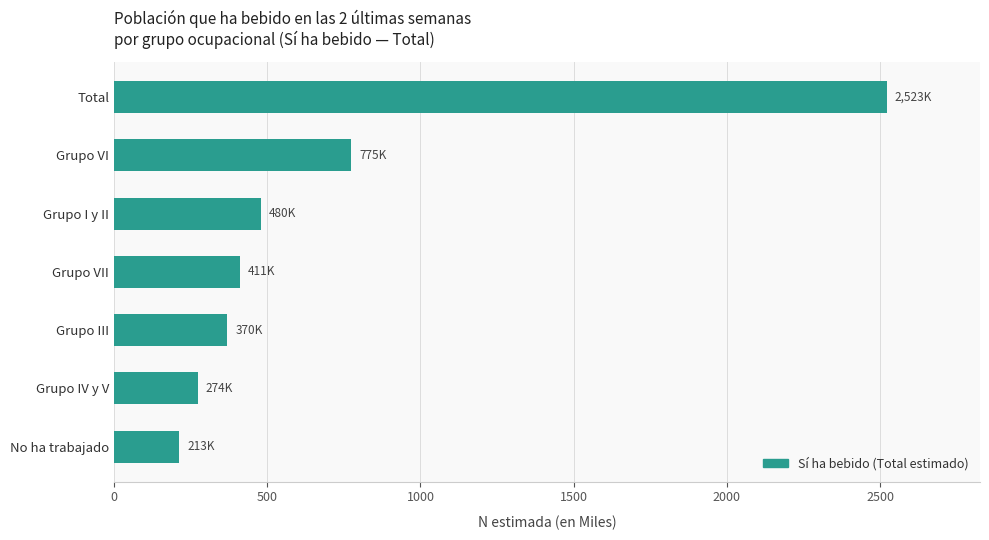

The value at Grupo I y II is 480.1. True or false?

True